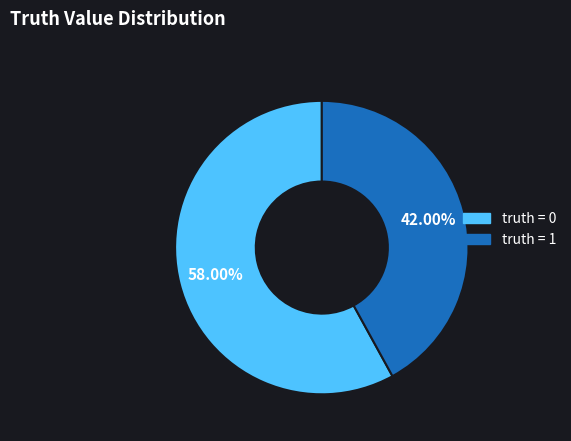

How many segments does this pie chart have?

2